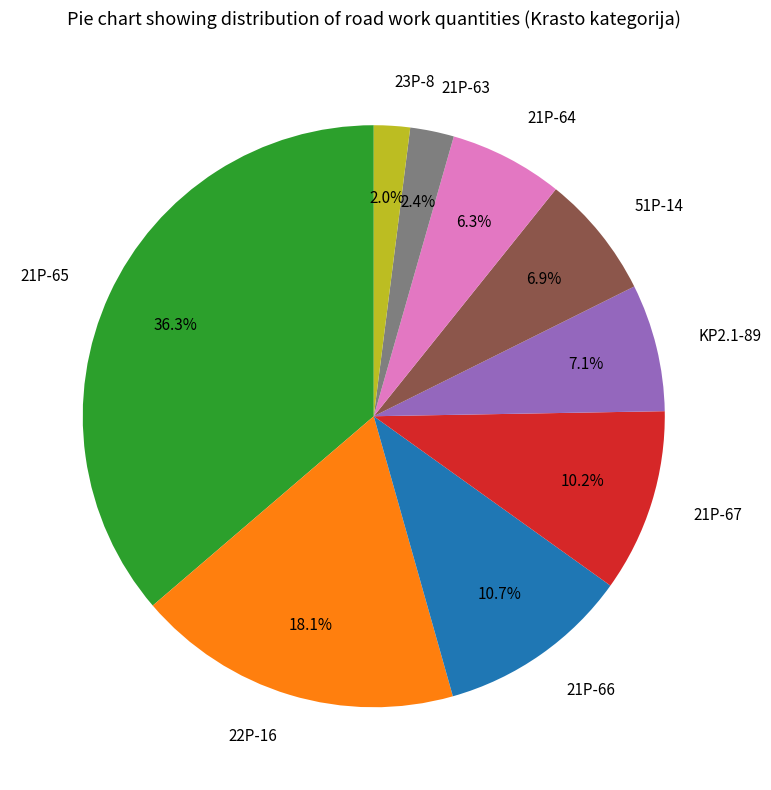

To the nearest percent, what percentage of the pie is 21P-65?

36%